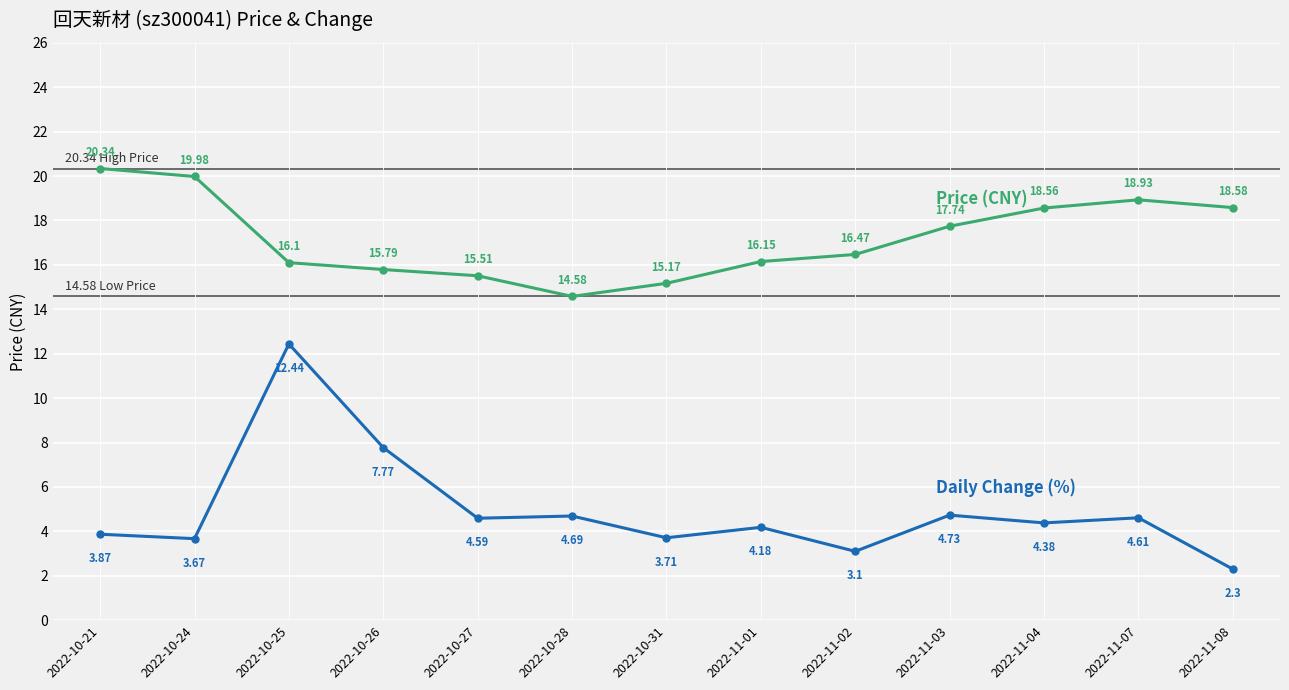

At which category is the sum across all series the highest?

2022-10-25